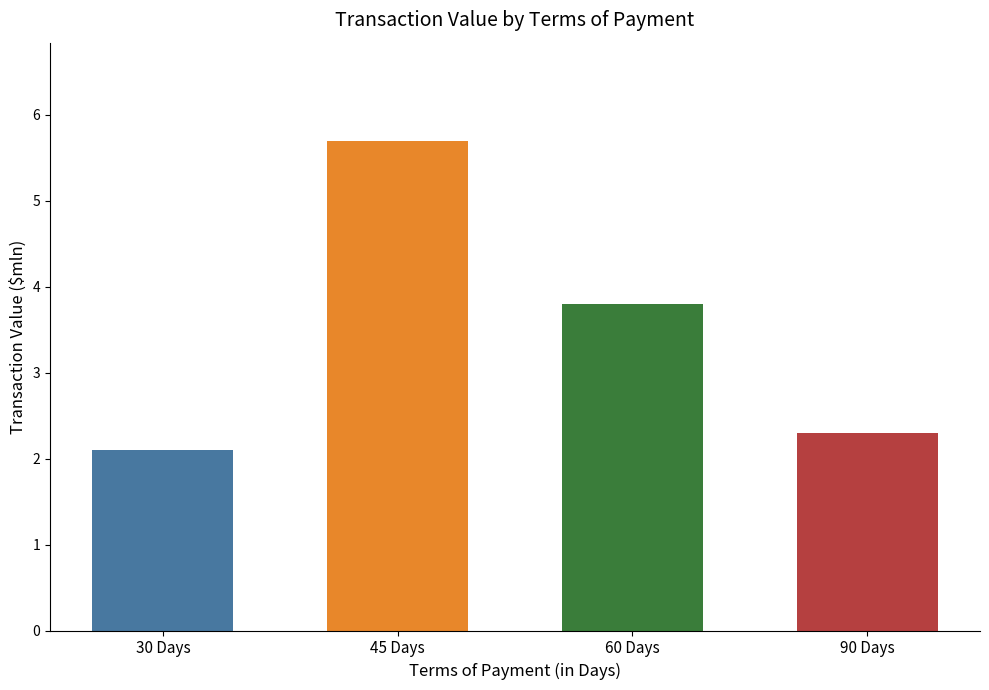

True or false: the data shows 3.8 at 60 Days.

True